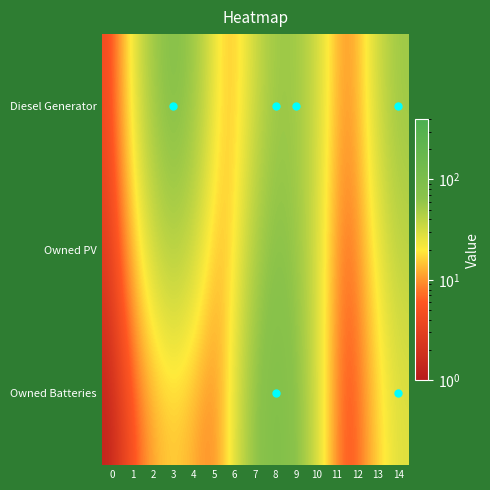

What is the difference between the highest and lowest values at 9?

12.5